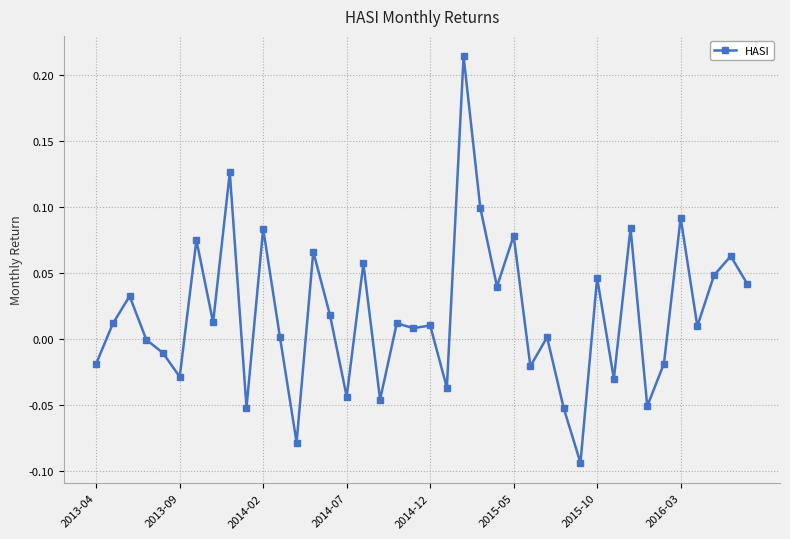

What is the sum of all values?

0.7